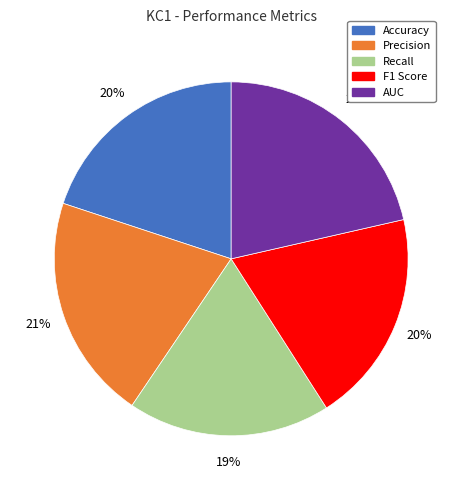

To the nearest percent, what is the combined percentage of AUC and Precision?

42%